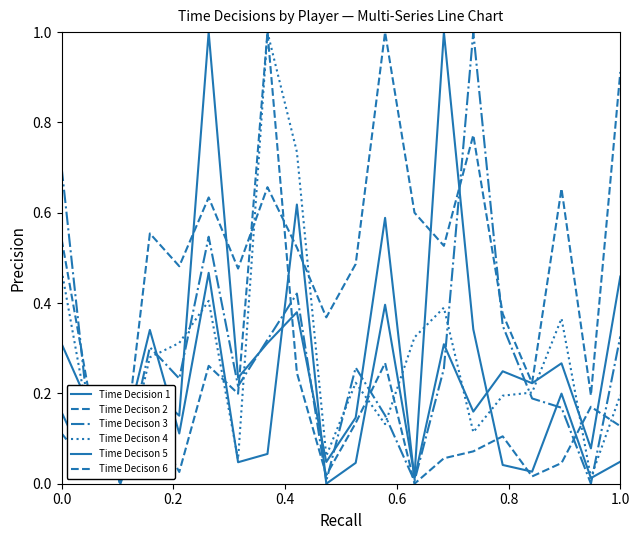

Where is the first local maximum for Time Decison 4?

1.0